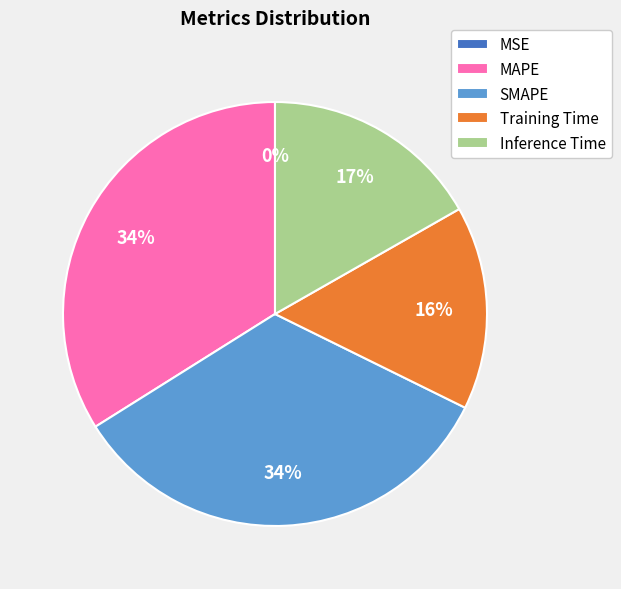

Is it true that SMAPE is 34% of the pie?

True